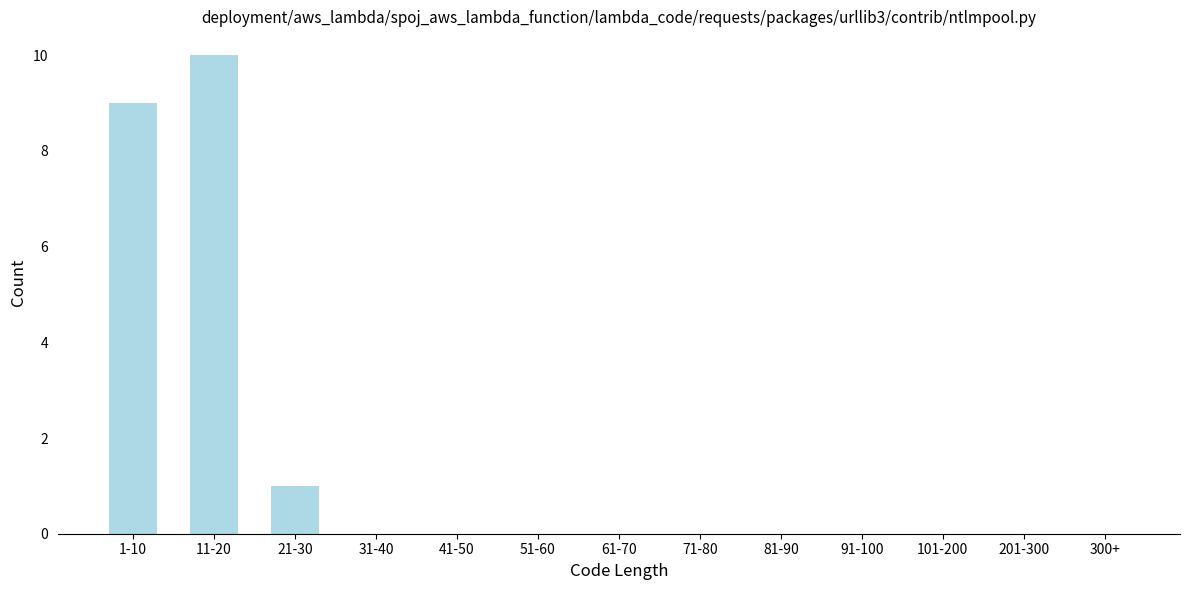

Reading right to left, extract all data points from this chart.

300+=0	201-300=0	101-200=0	91-100=0	81-90=0	71-80=0	61-70=0	51-60=0	41-50=0	31-40=0	21-30=1	11-20=10	1-10=9